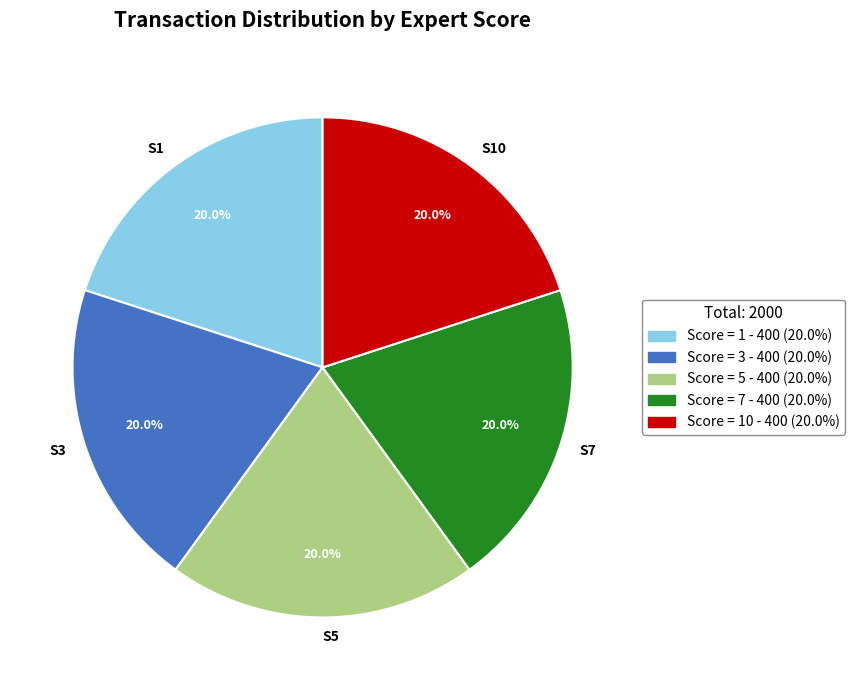

Does S3 represent more than half of the total?

No